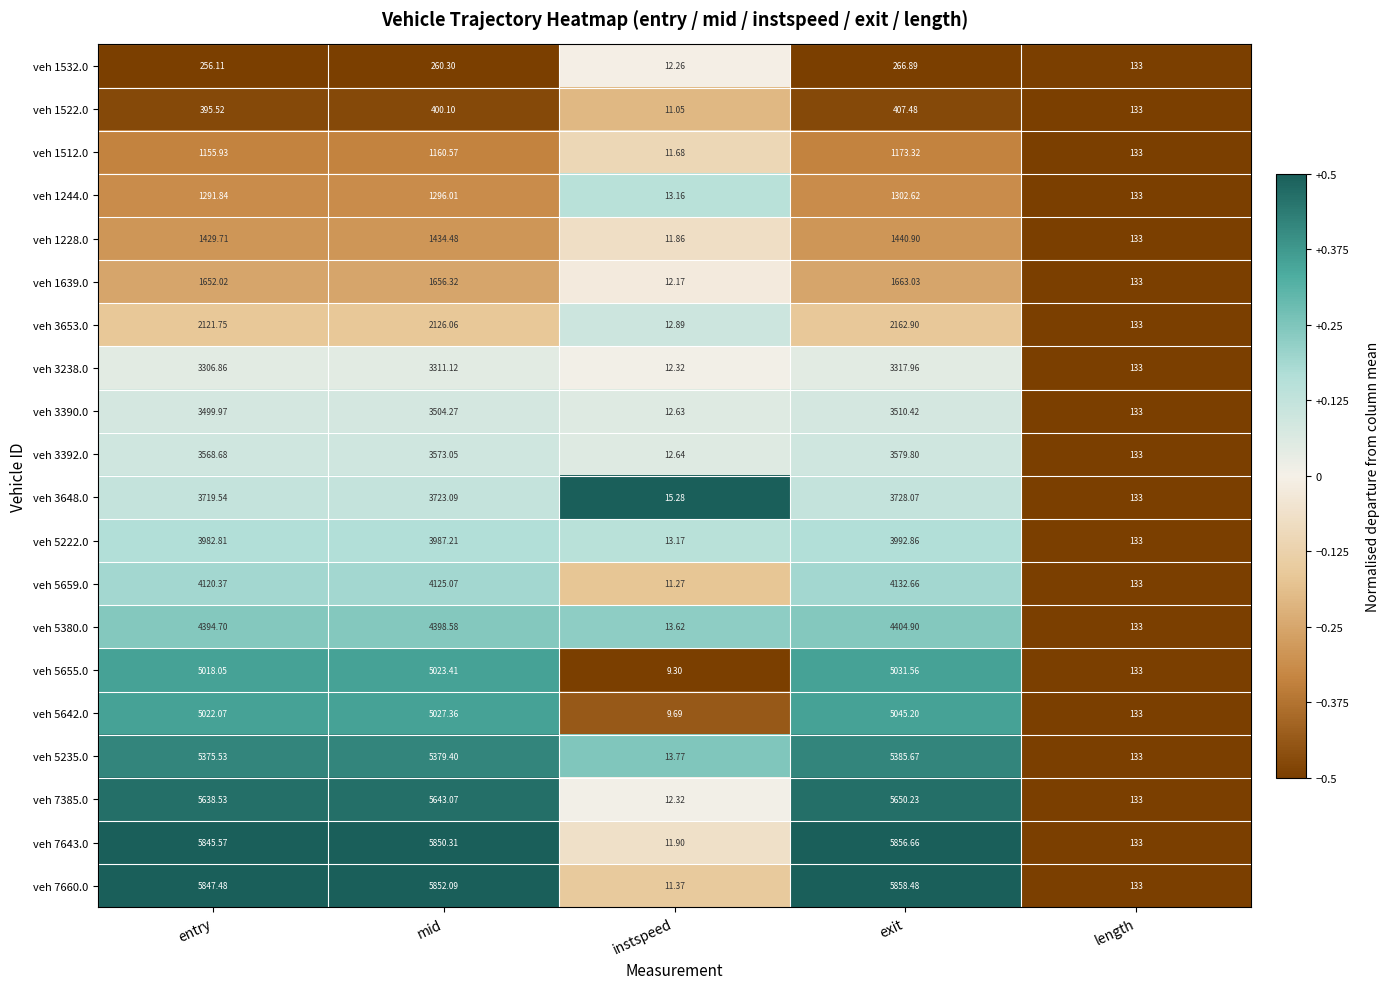

Where is veh 3653.0 nearest to the value 1087?

length